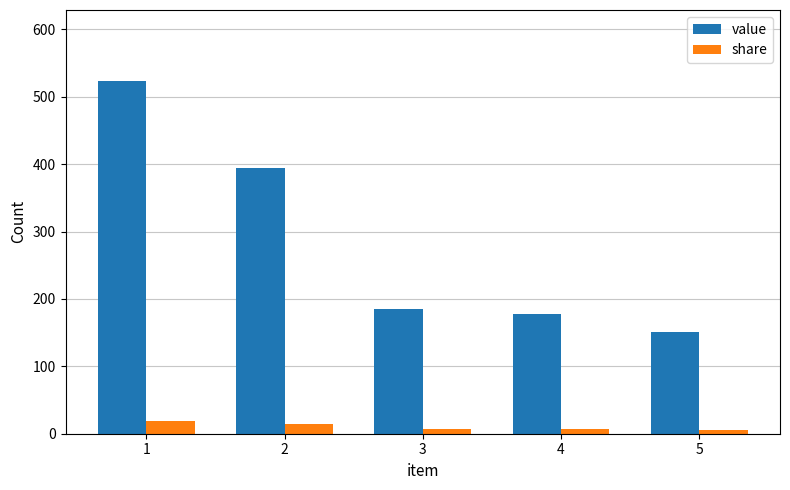

Count the number of data series in this chart.

2